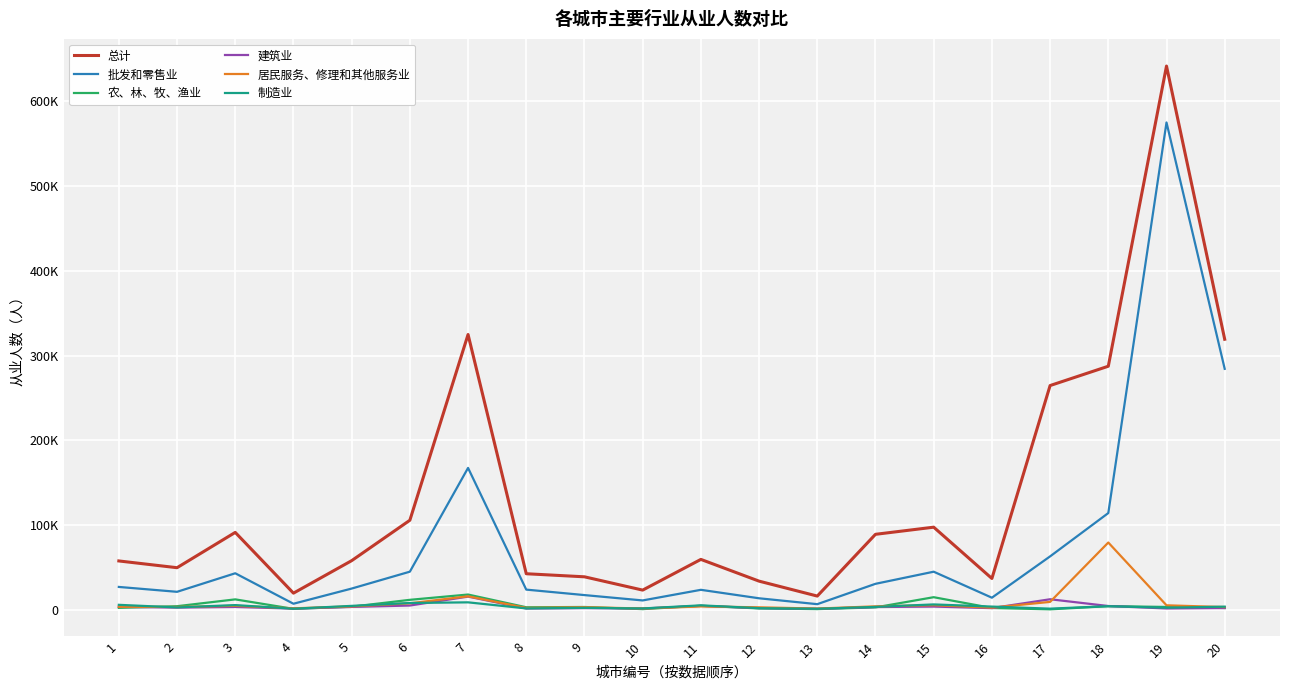

Is this an area chart (filled region under the line)?

No